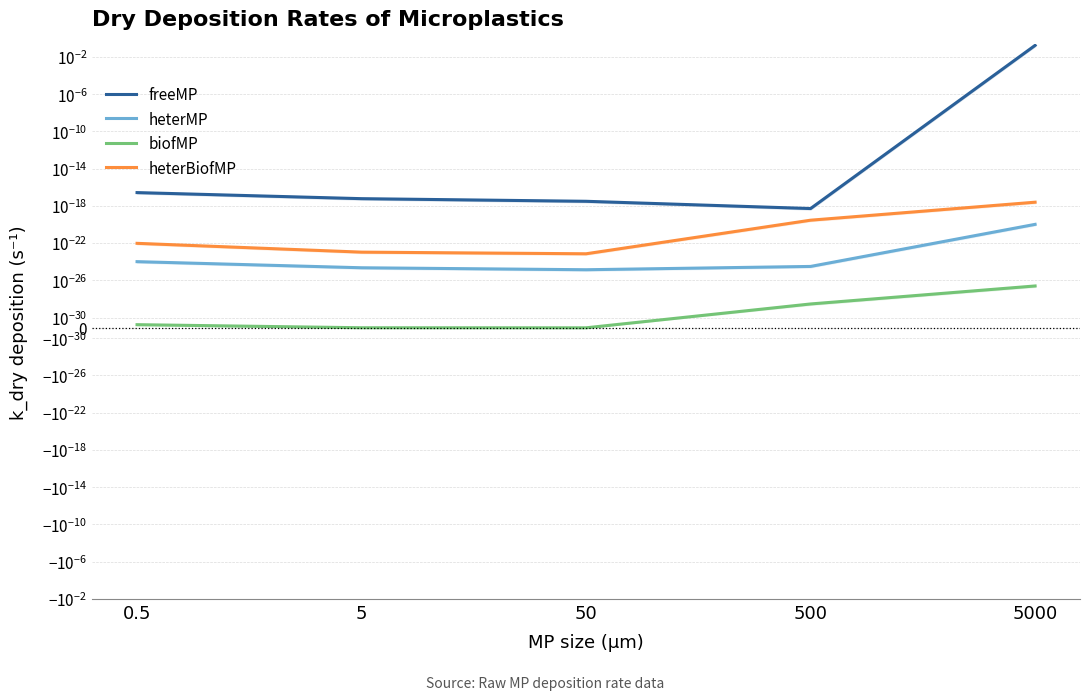

Reading left to right, what are all the values shown in this chart?

freeMP: 0.0	0.0	0.0	0.0	0.2
heterMP: 0.0	0.0	0.0	0.0	0.0
biofMP: 0.0	0.0	0.0	0.0	0.0
heterBiofMP: 0.0	0.0	0.0	0.0	0.0